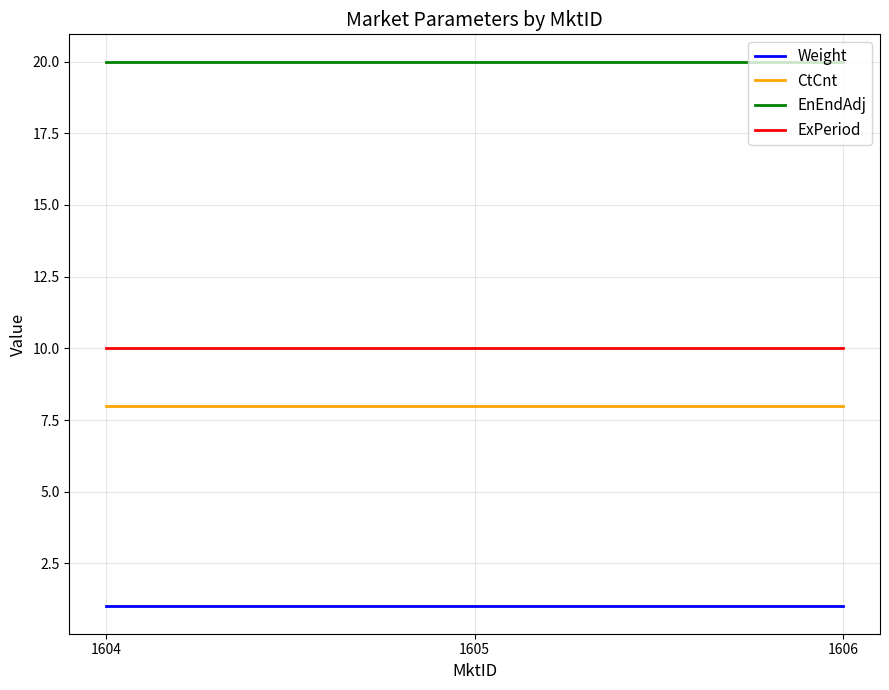

Is the value of CtCnt at 1604 greater than the value of Weight at 1604?

Yes